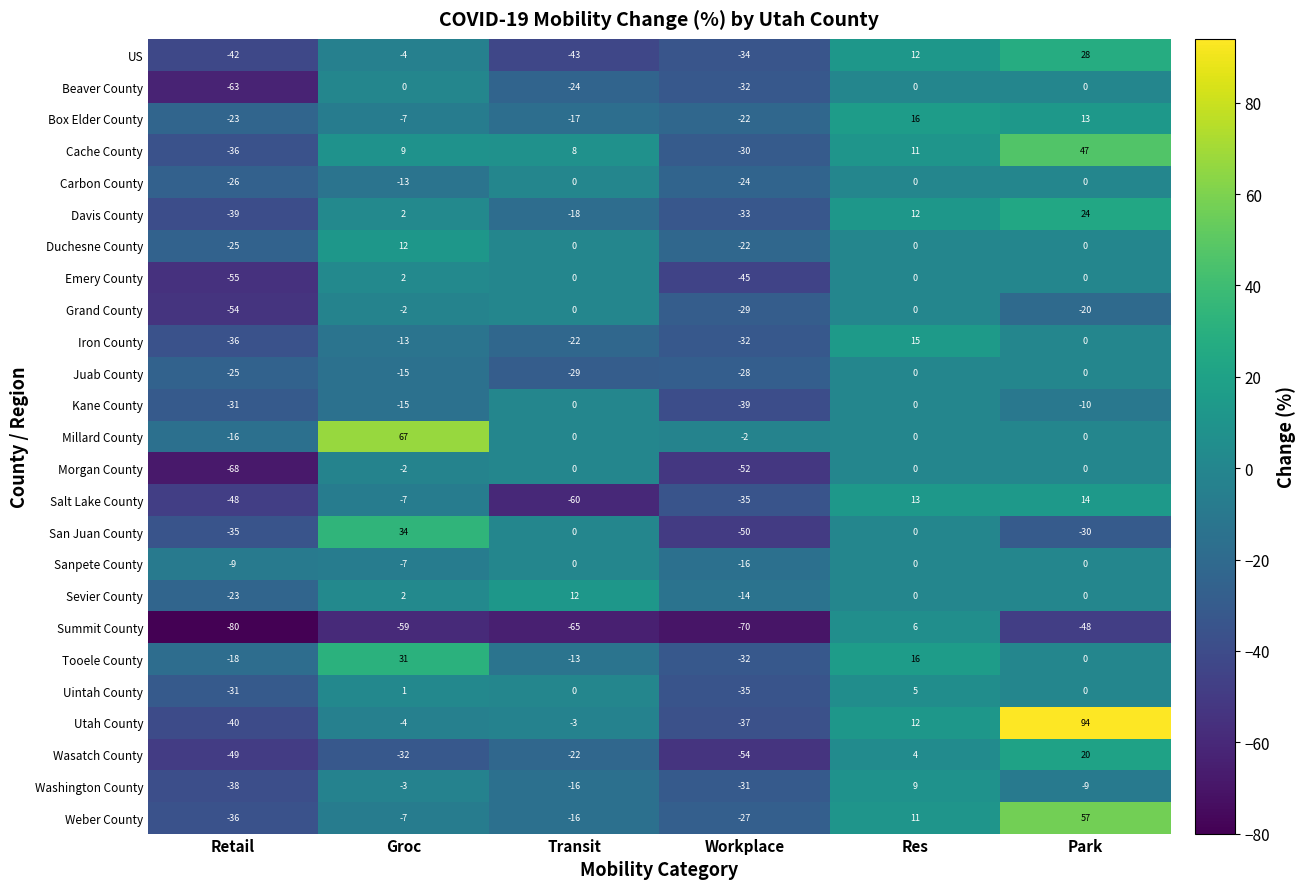

Which series has the largest total across all categories?

Millard County